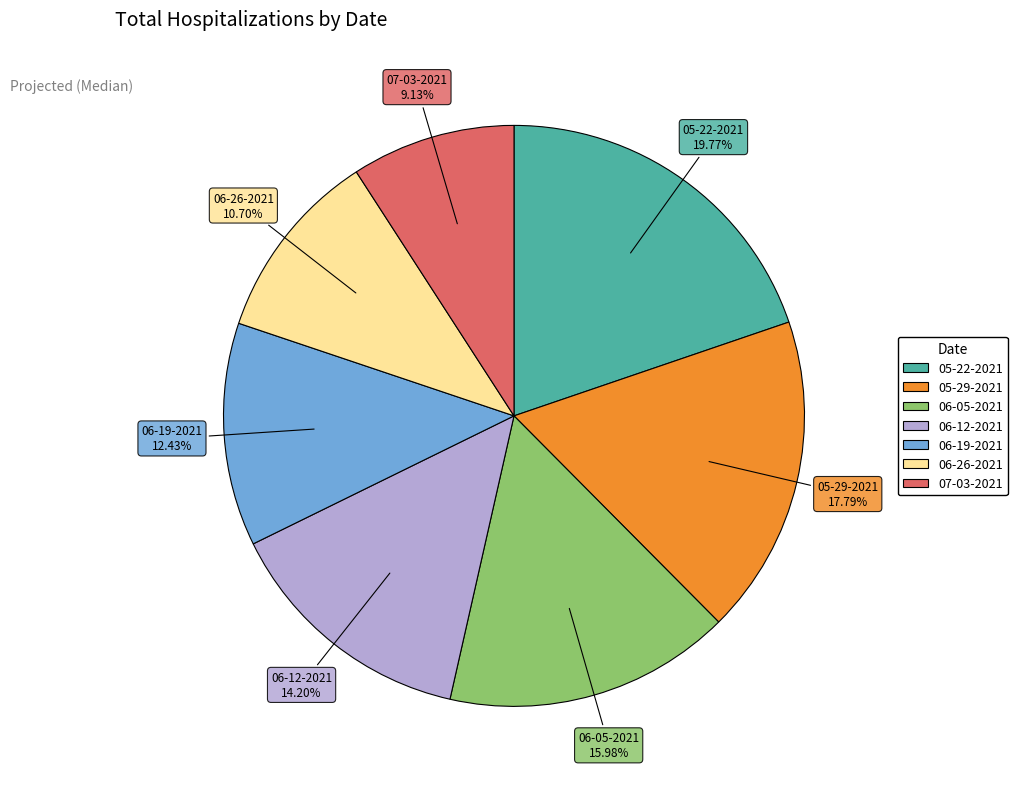

How many slices are in this pie chart?

7